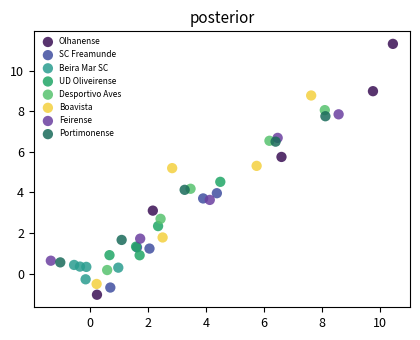

What are all the series names shown in the legend?

Olhanense, SC Freamunde, Beira Mar SC, UD Oliveirense, Desportivo Aves, Boavista, Feirense, Portimonense